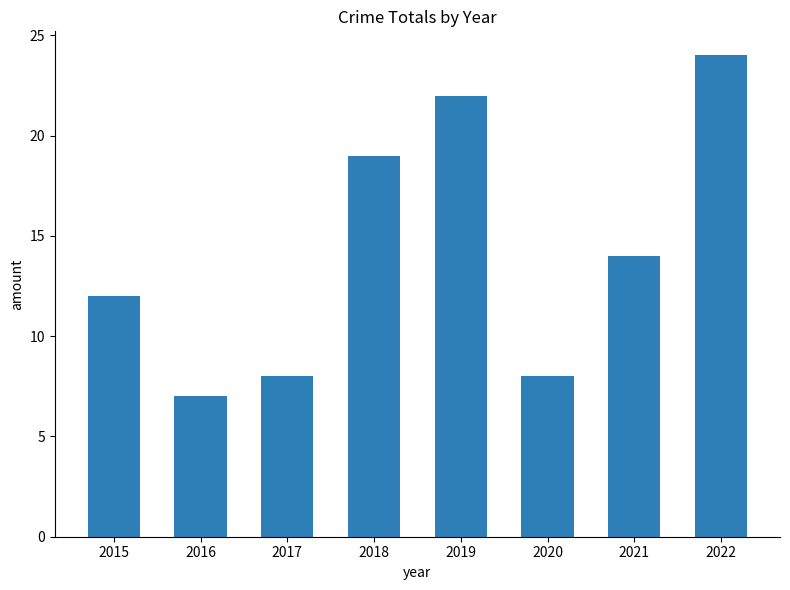

What is the value of the 6th bar from the left?

8